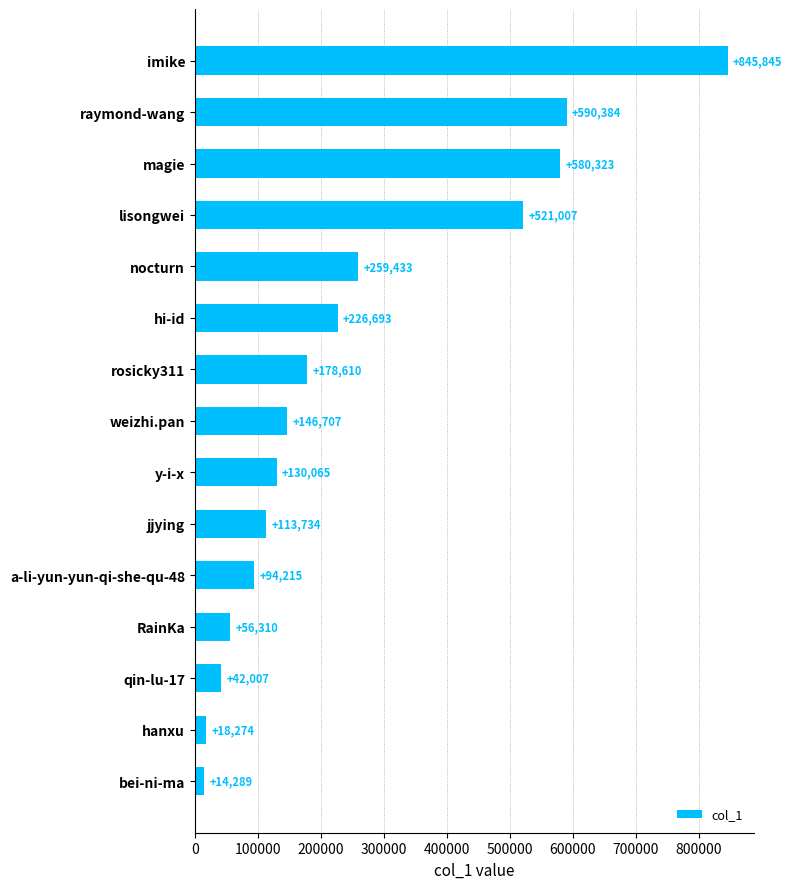

Reading top to bottom, transcribe all the data shown in this chart.

imike=845845	raymond-wang=590384	magie=580323	lisongwei=521007	nocturn=259433	hi-id=226693	rosicky311=178610	weizhi.pan=146707	y-i-x=130065	jjying=113734	a-li-yun-yun-qi-she-qu-48=94215	RainKa=56310	qin-lu-17=42007	hanxu=18274	bei-ni-ma=14289